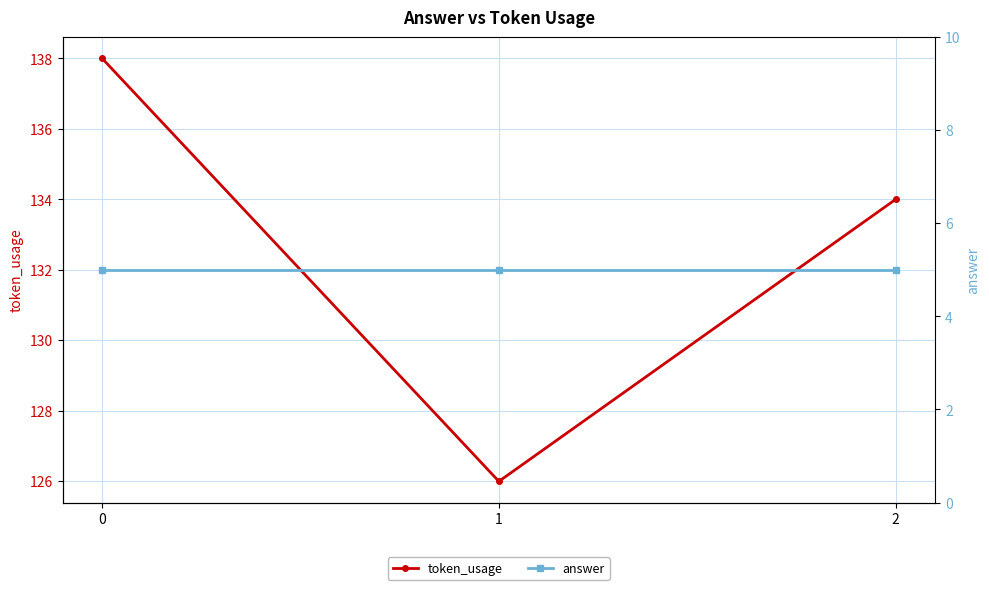

Rank the series at 2 from highest to lowest value.

token_usage, answer